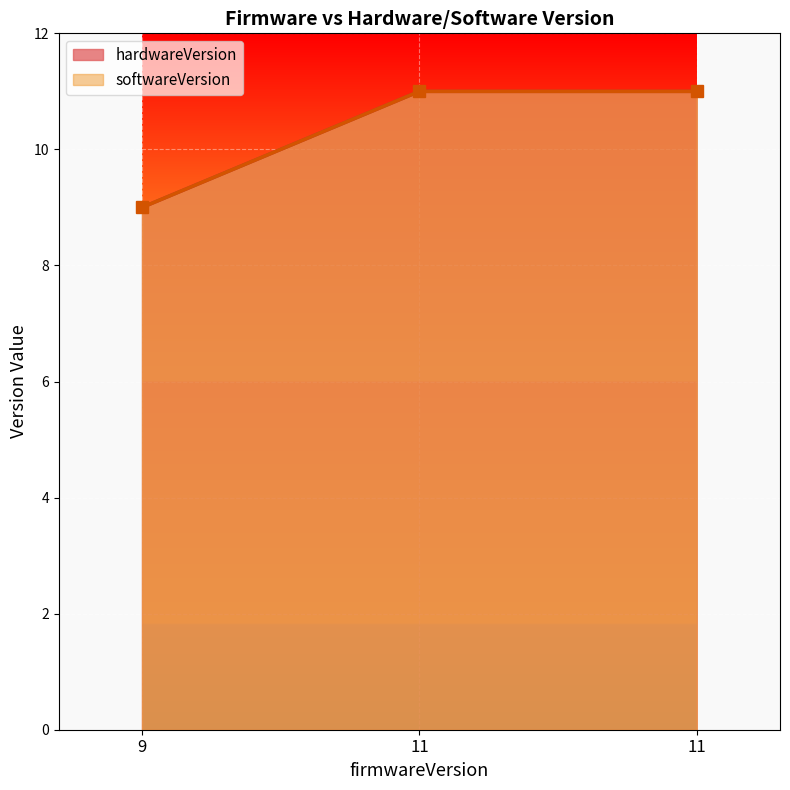

Count the number of data series in this chart.

2